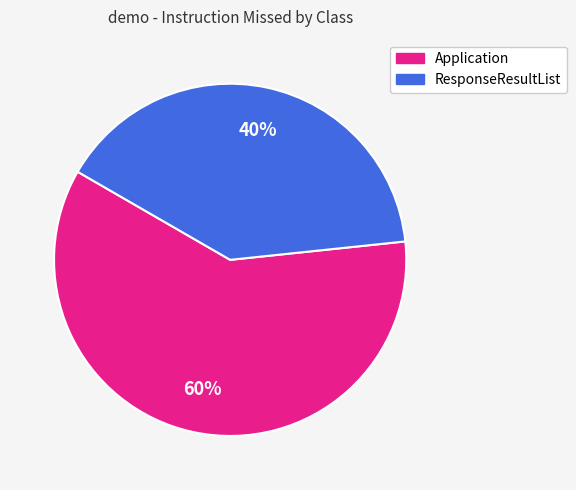

To the nearest percent, what is the average slice percentage?

50%